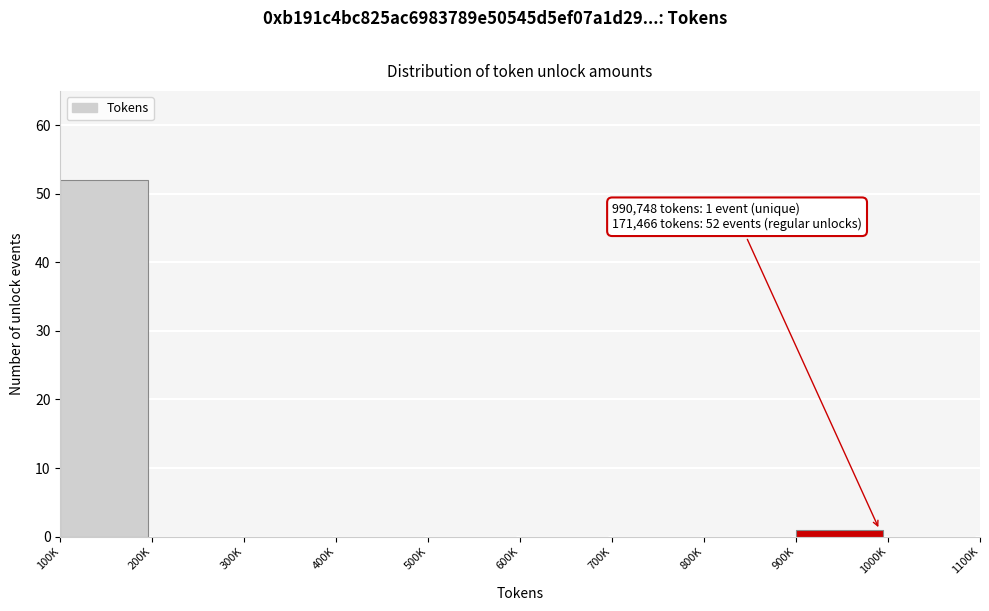

Reading left to right, extract all data points from this chart.

100K=52	200K=0	300K=0	400K=0	500K=0	600K=0	700K=0	800K=0	900K=1	1000K=0